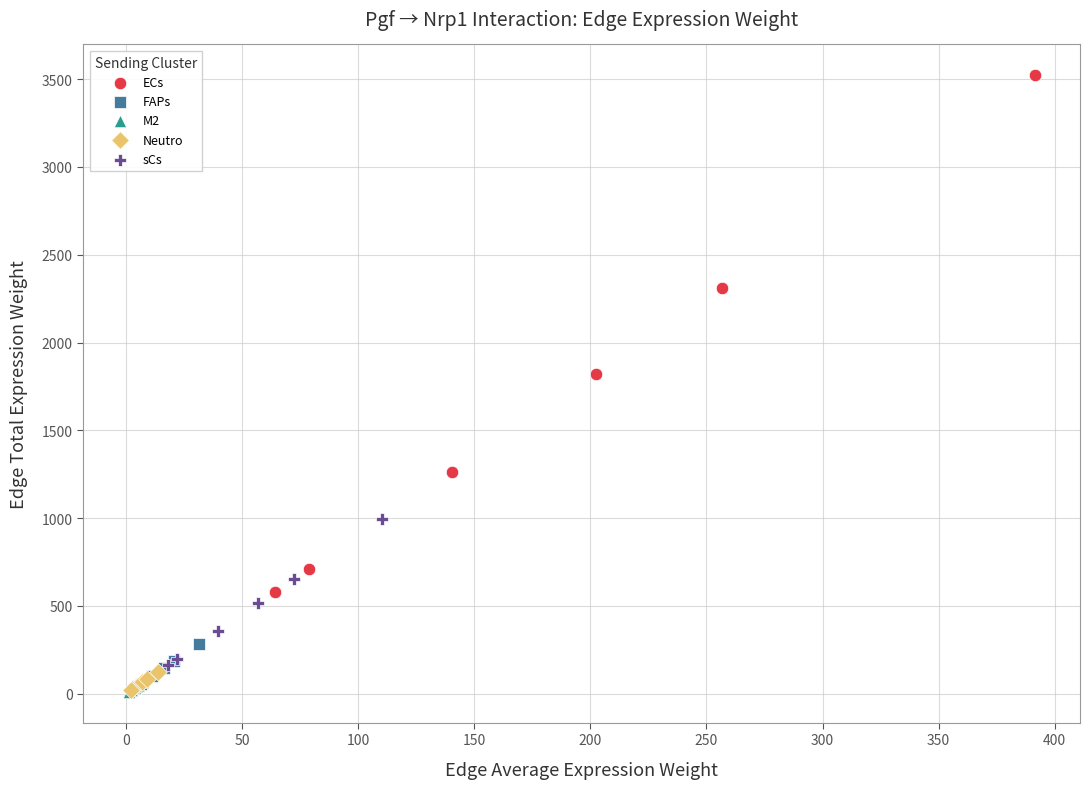

Which series contains the highest Y value?

ECs